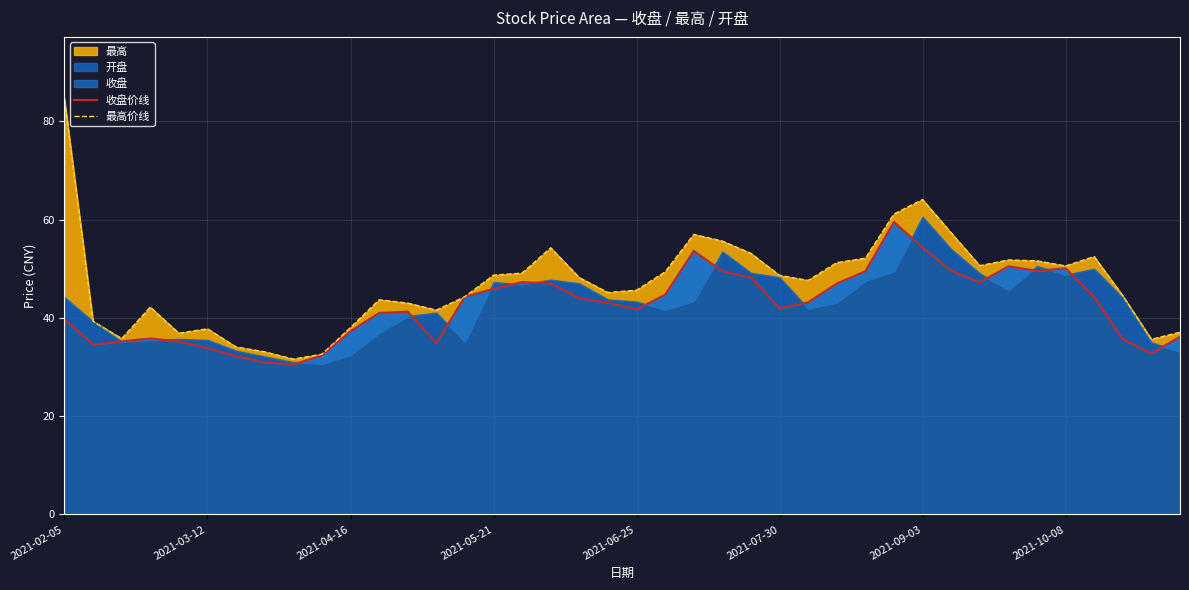

How many data points in 收盘价线 are above 43?

21